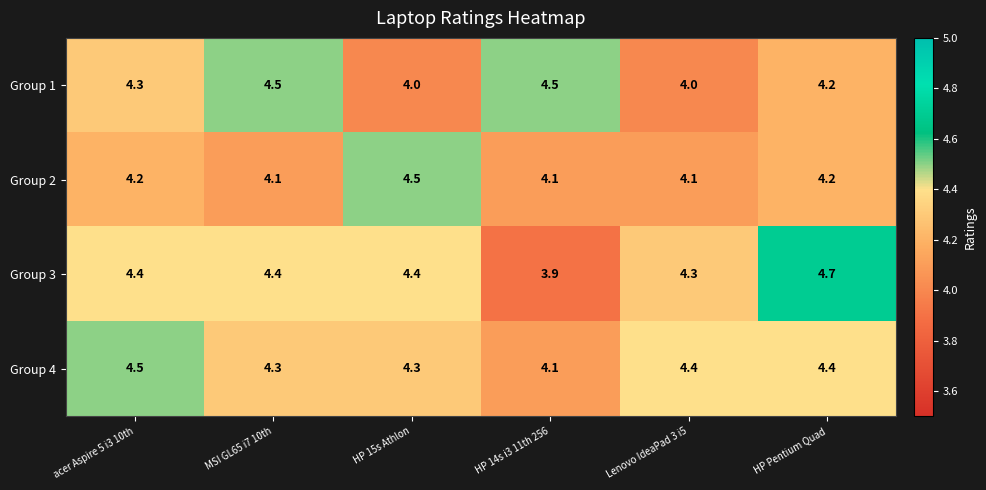

Is it true that Group 3 equals 3.9 at HP 14s i3 11th 256?

True